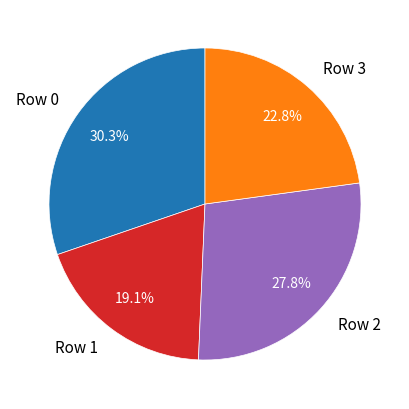

Rank the categories by value from lowest to highest.

Row 1, Row 3, Row 2, Row 0